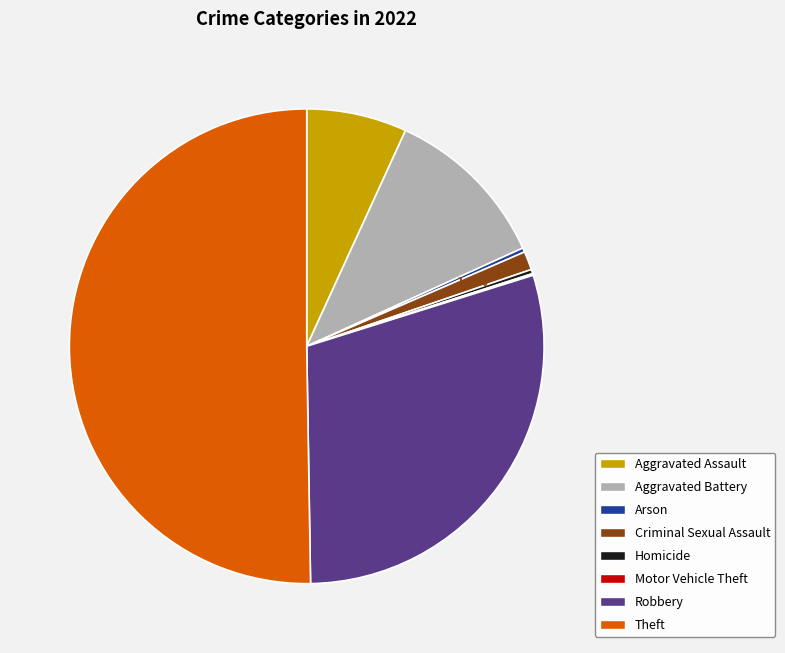

Which category has the biggest portion of the pie?

Theft